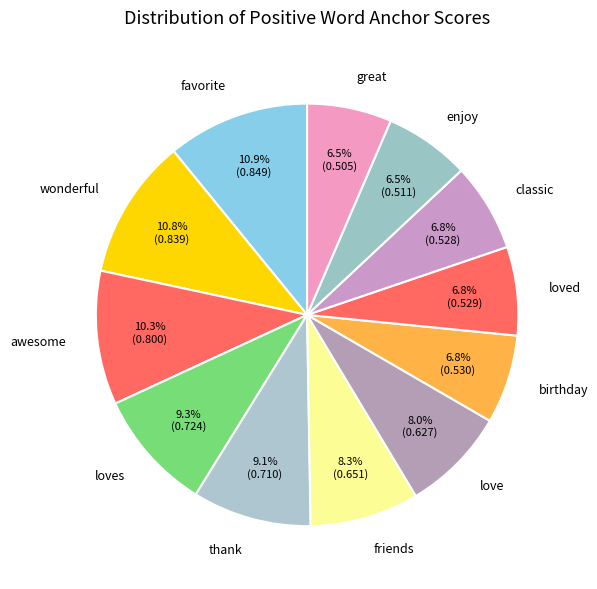

Does love represent more than half of the total?

No